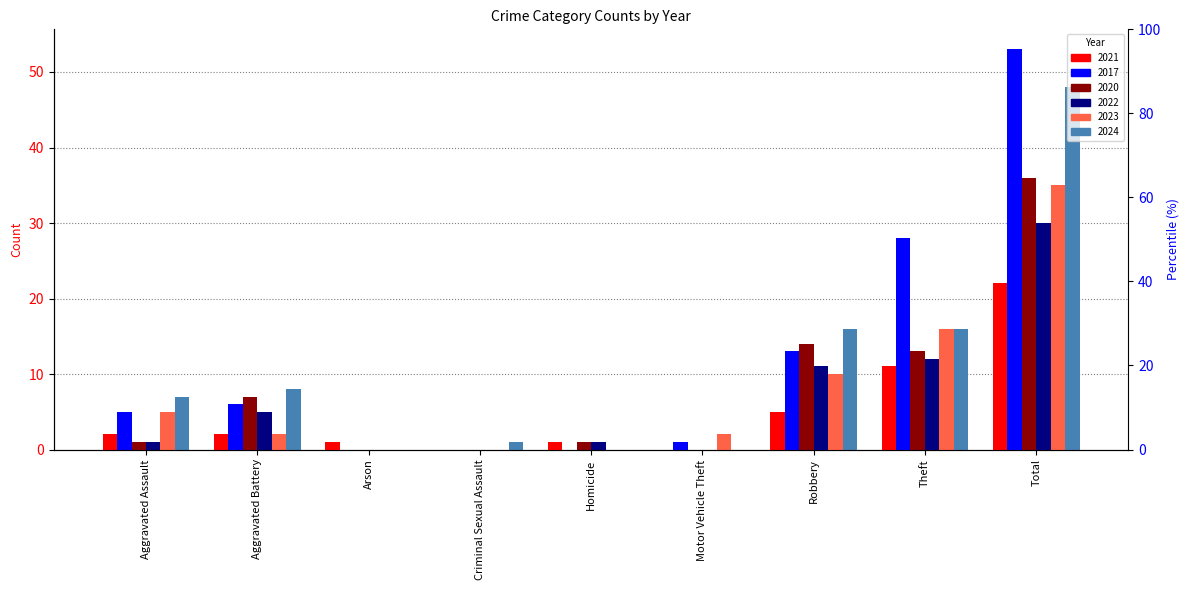

What is the difference between the second highest and minimum values in the 2022 series?

12